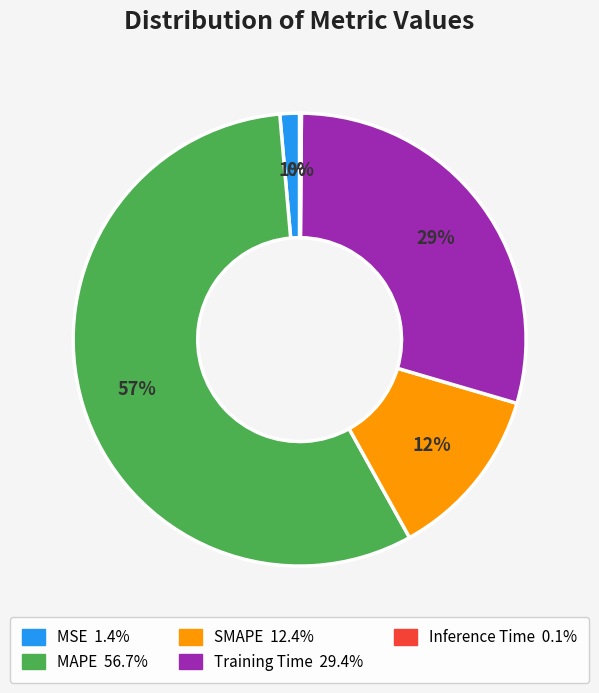

What is the largest slice in the pie chart?

MAPE